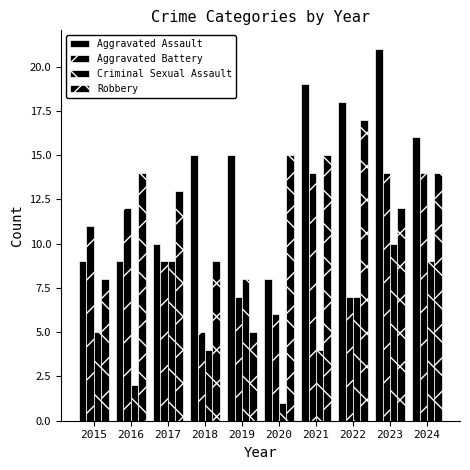

At how many categories does at least one series exceed 4?

10